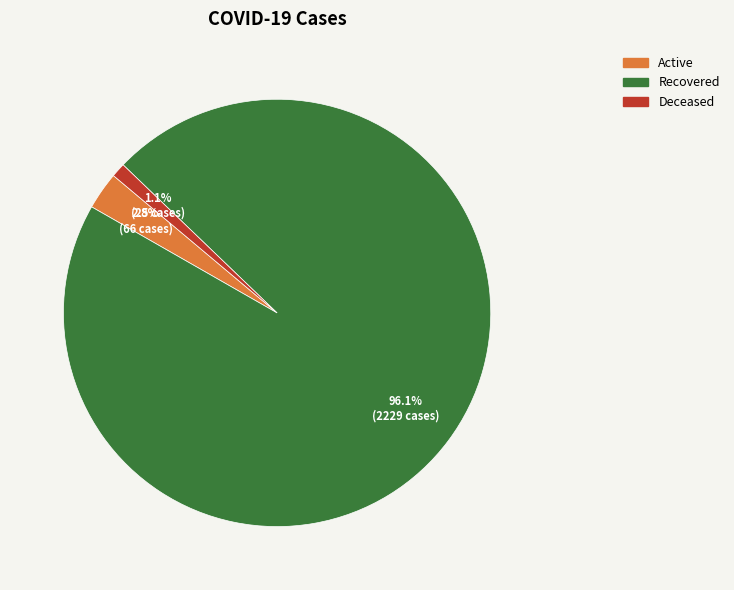

Does Active represent more than half of the total?

No